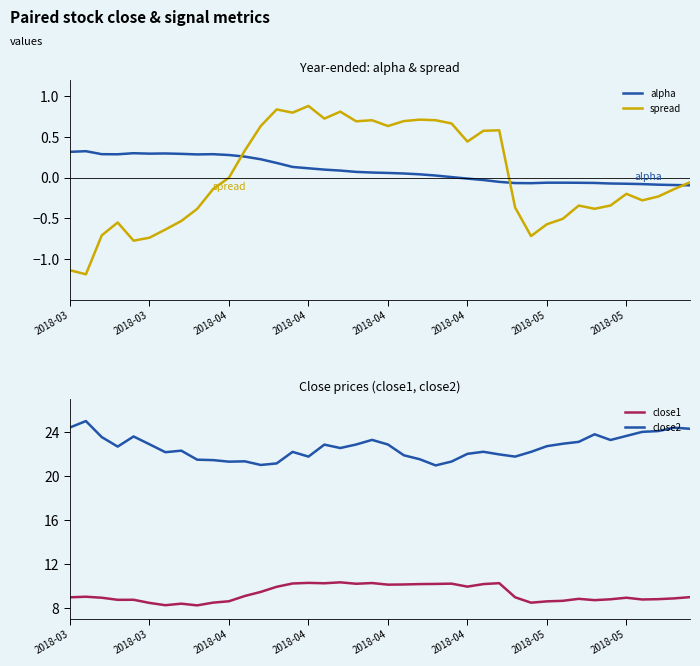

Is it true that close1 equals 9.0 at 2018-03?

True